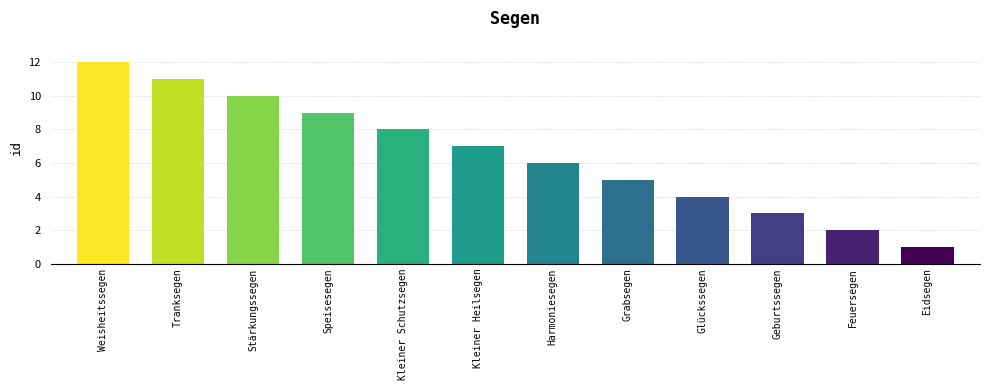

Does the chart contain any negative values?

No